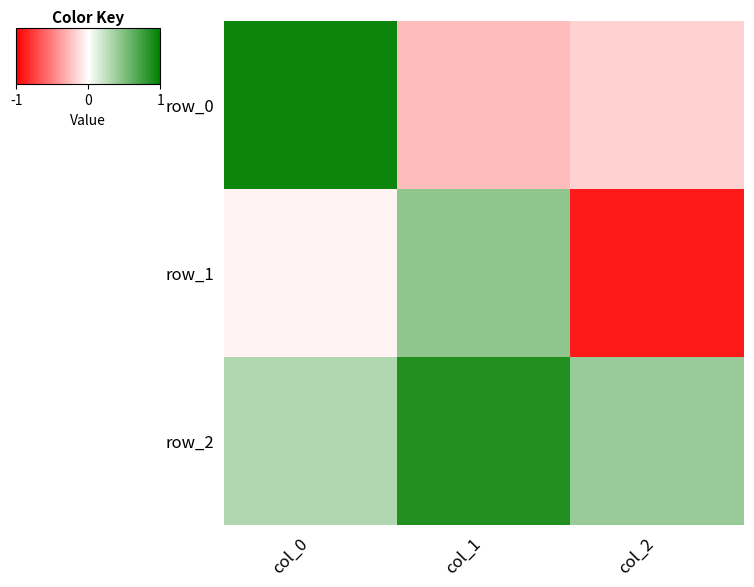

What is the average value of the row_1 series?

-0.2